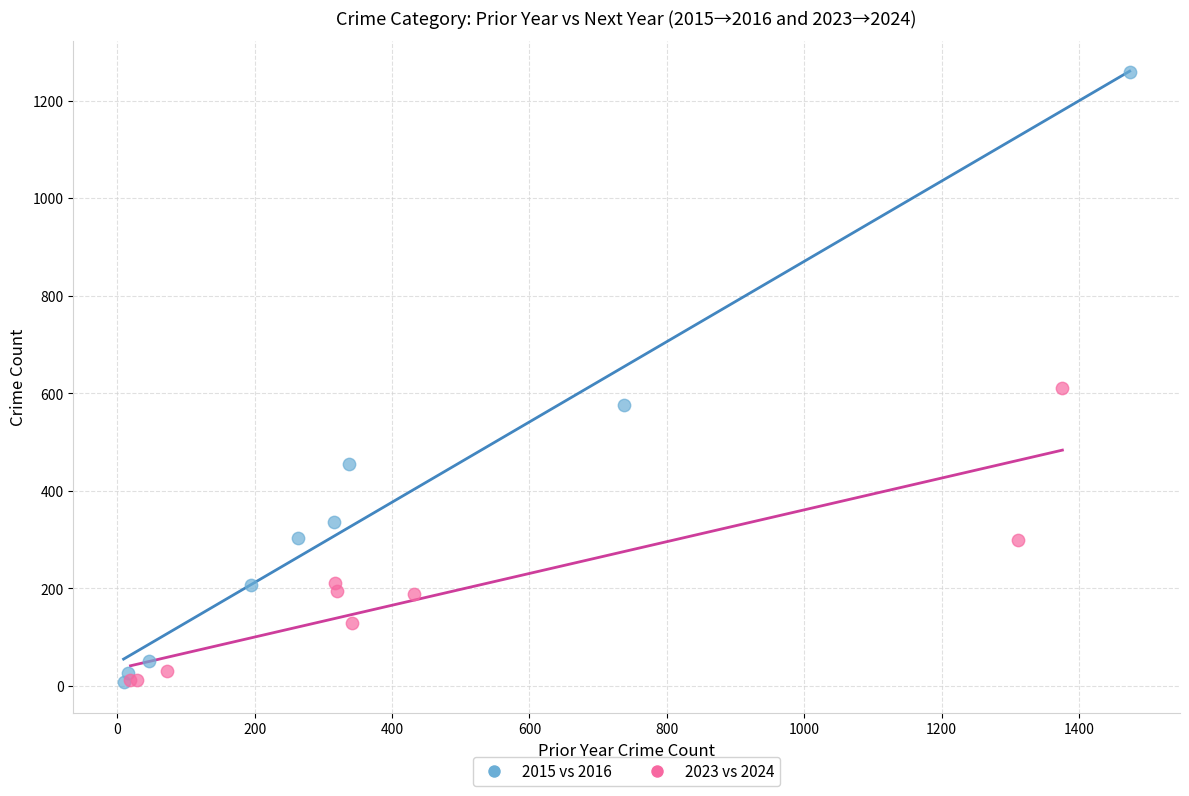

Which series reaches the maximum Y coordinate?

2015 vs 2016